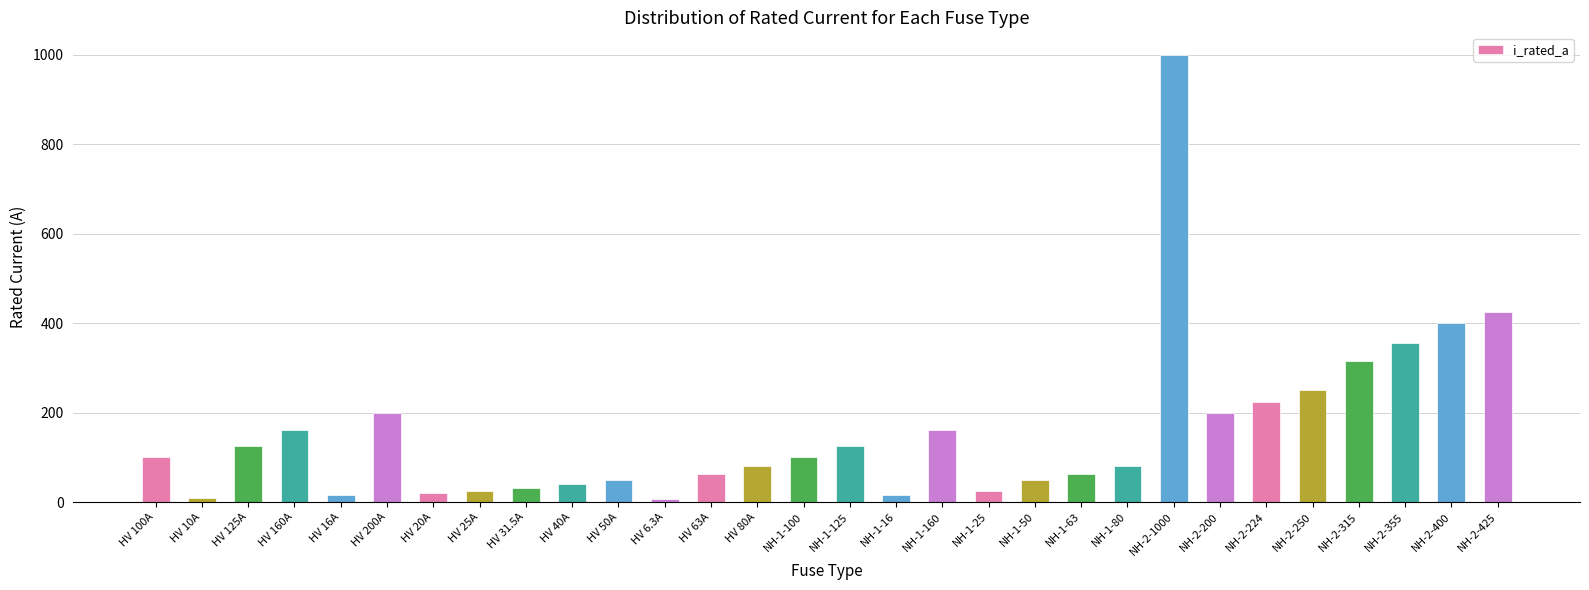

The chart shows a value of 50.0 at HV 50A. True or false?

True